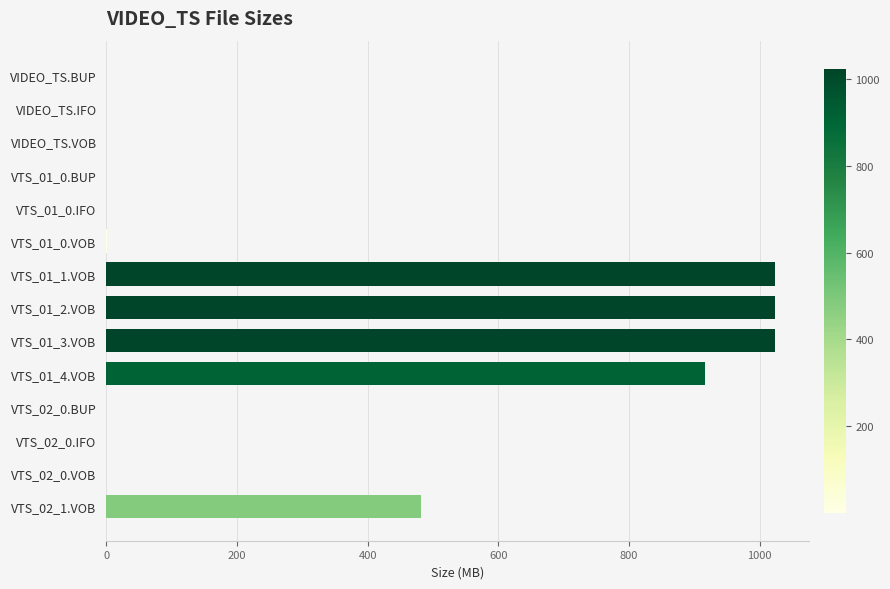

What is the sum of all values?

4470.5